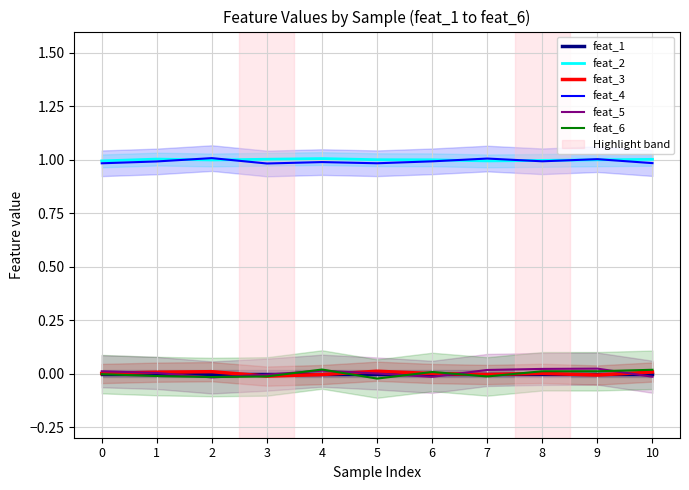

True or false: feat_2 and feat_6 intersect in this chart.

False